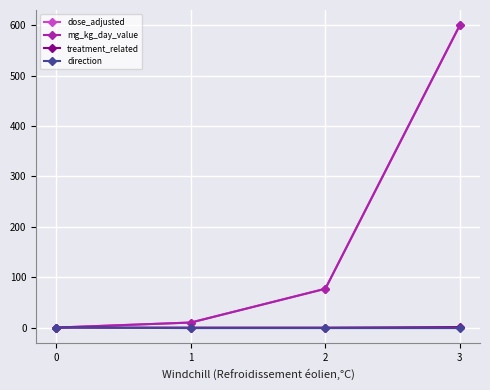

Rank the categories by dose_adjusted value from highest to lowest.

3, 2, 1, 0